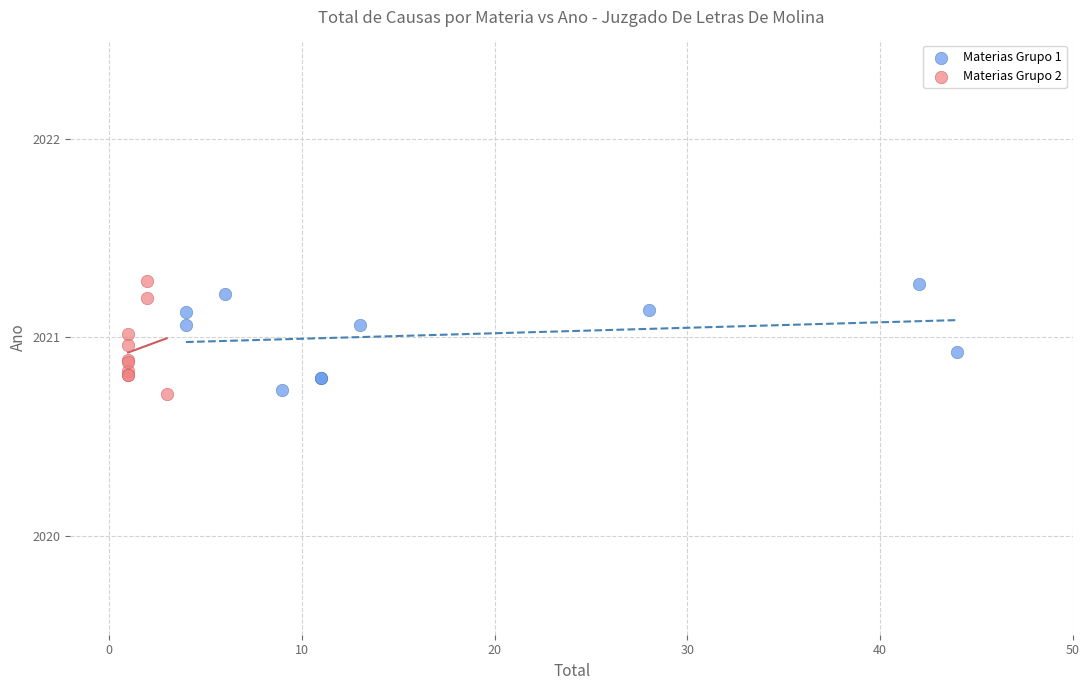

What are all the series names shown in the legend?

Materias Grupo 1, Materias Grupo 2